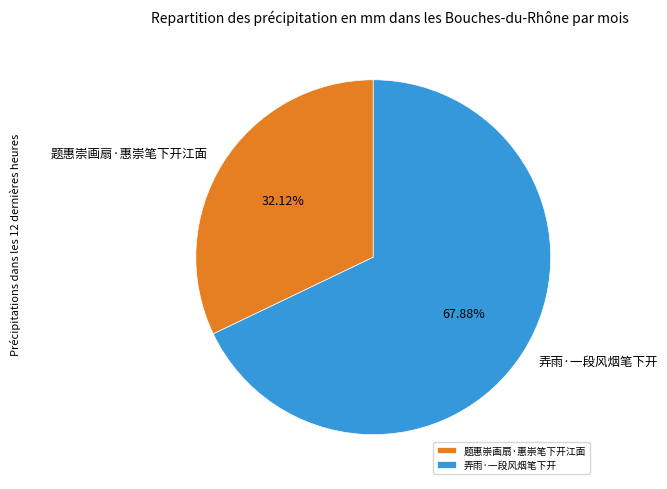

What percentage is the 题惠崇画扇·惠崇笔下开江面 slice, to the nearest percent?

32%